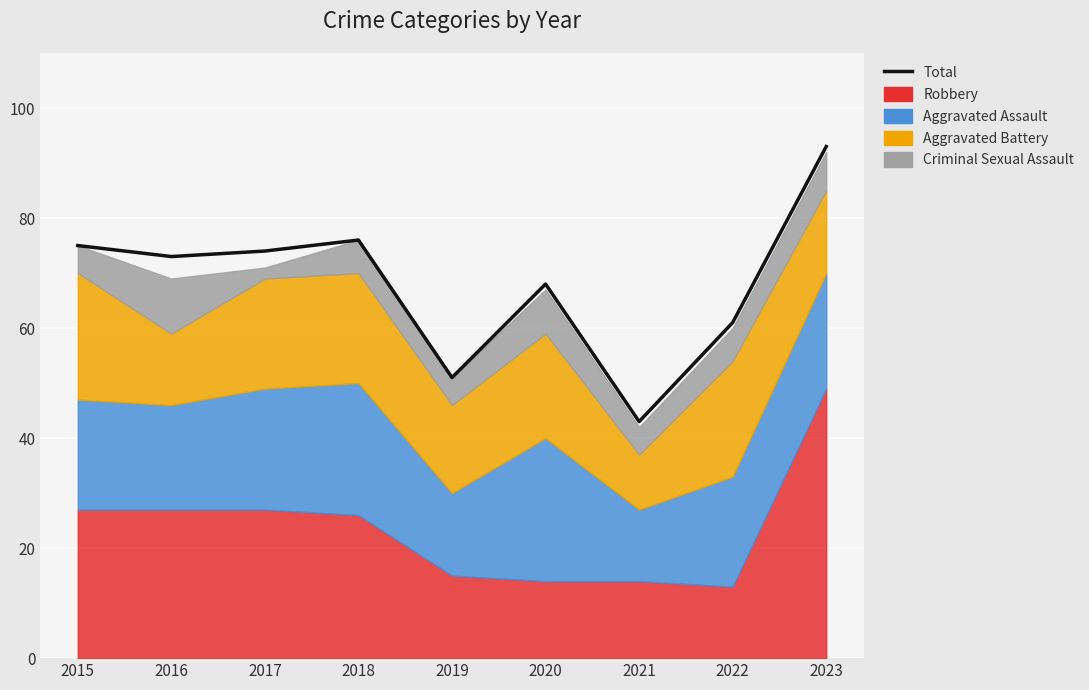

List the labels in order of value, largest first.

2023, 2018, 2015, 2017, 2016, 2020, 2022, 2019, 2021